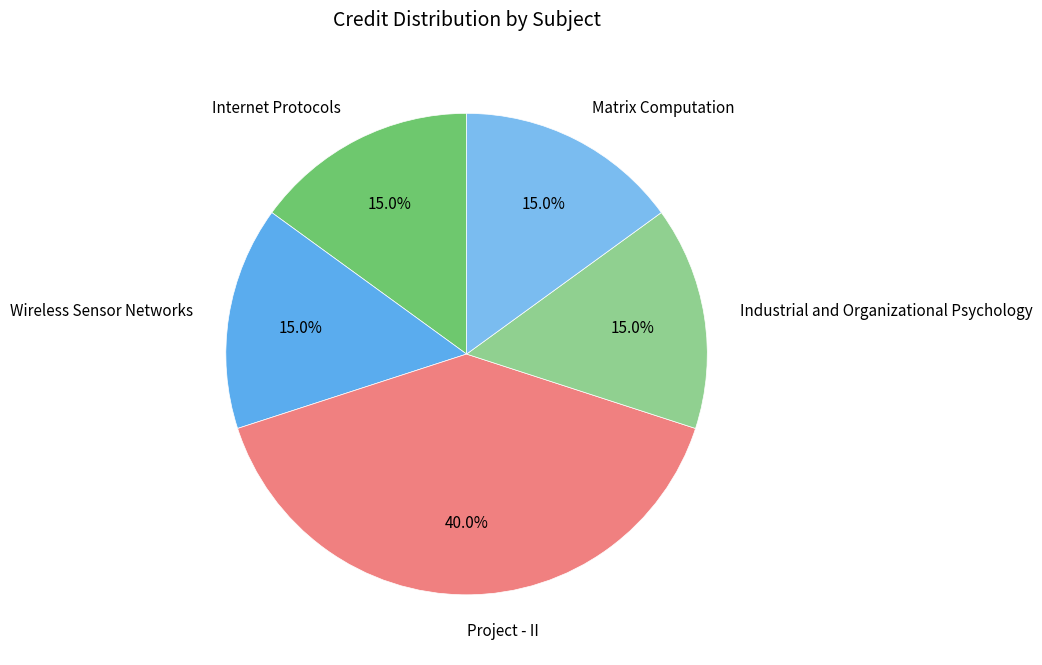

To the nearest percent, what is the difference between the Matrix Computation and Project - II slice percentages?

25%